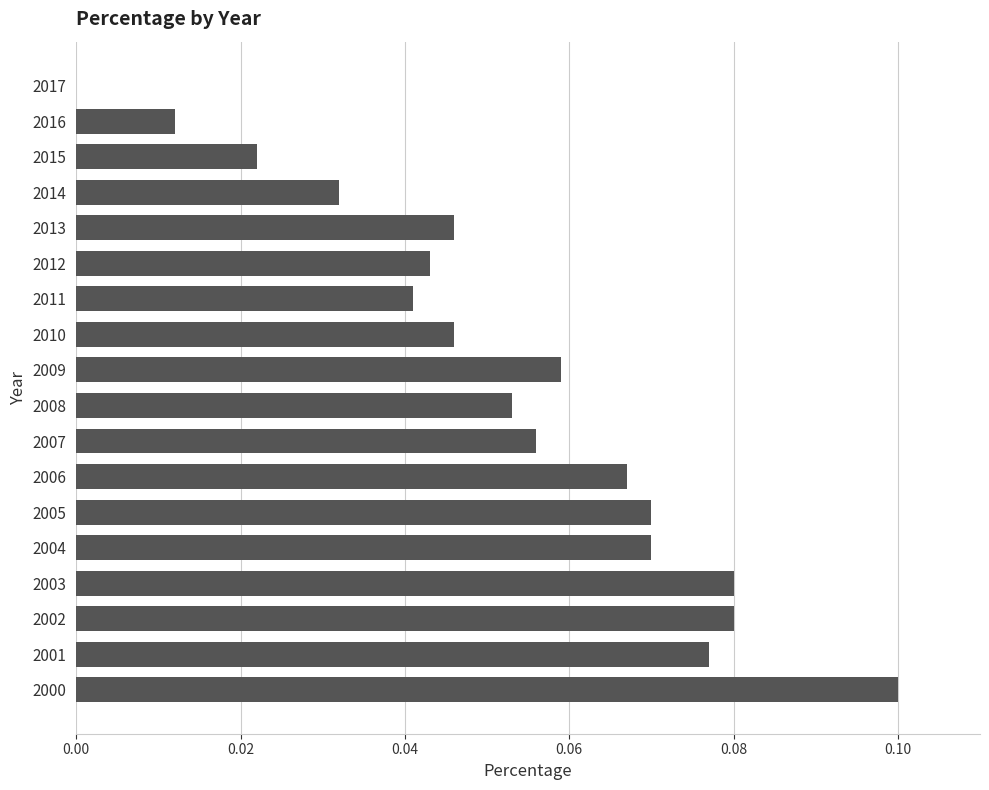

True or false: the data shows 0.0 at 2013.

True